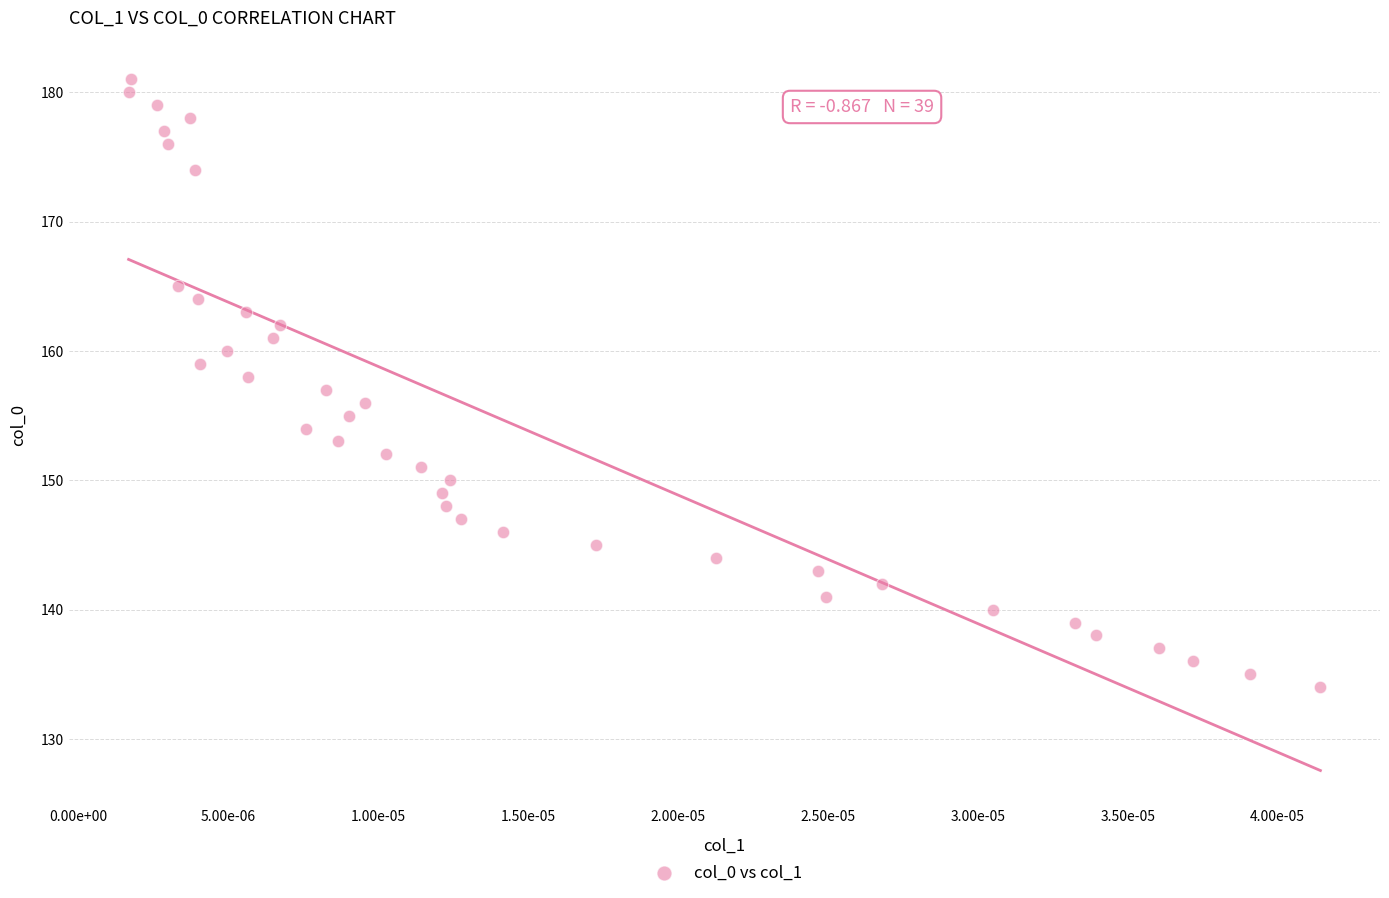

Count the number of points in this scatter plot.

39